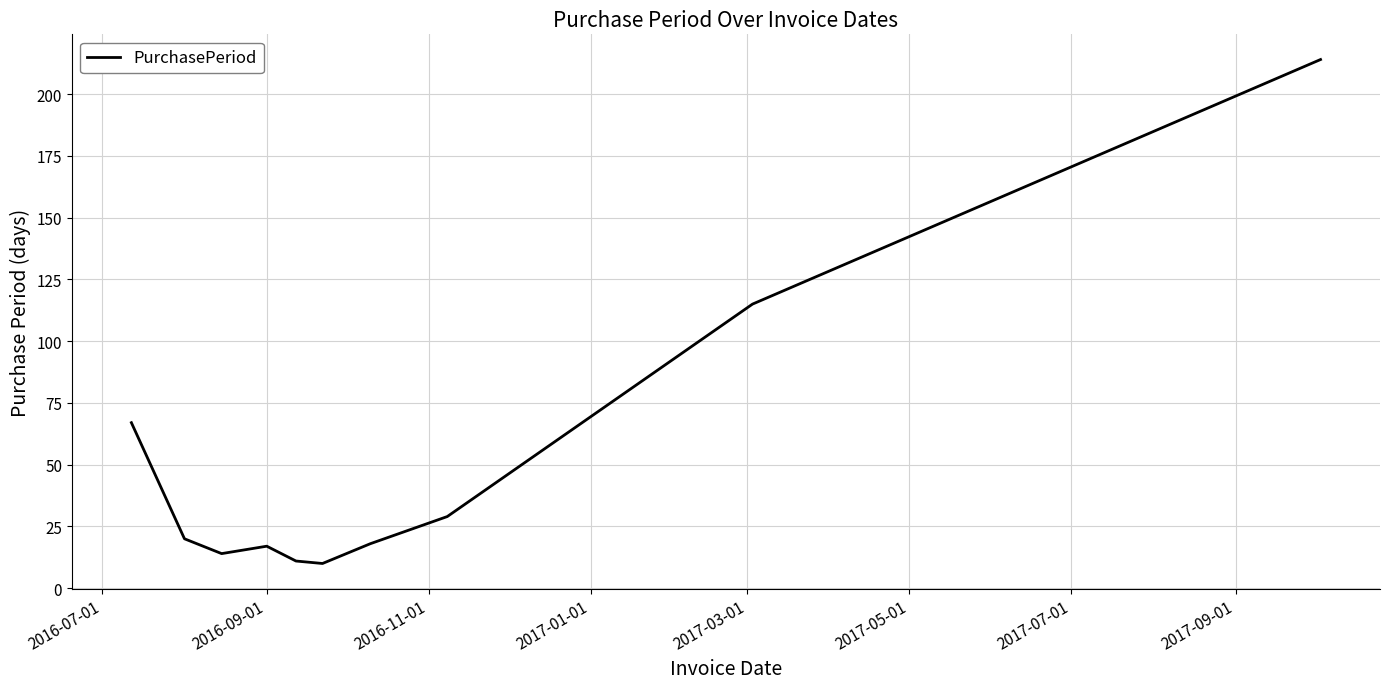

How many interior local valleys (lower than both neighbors) does the data have?

2